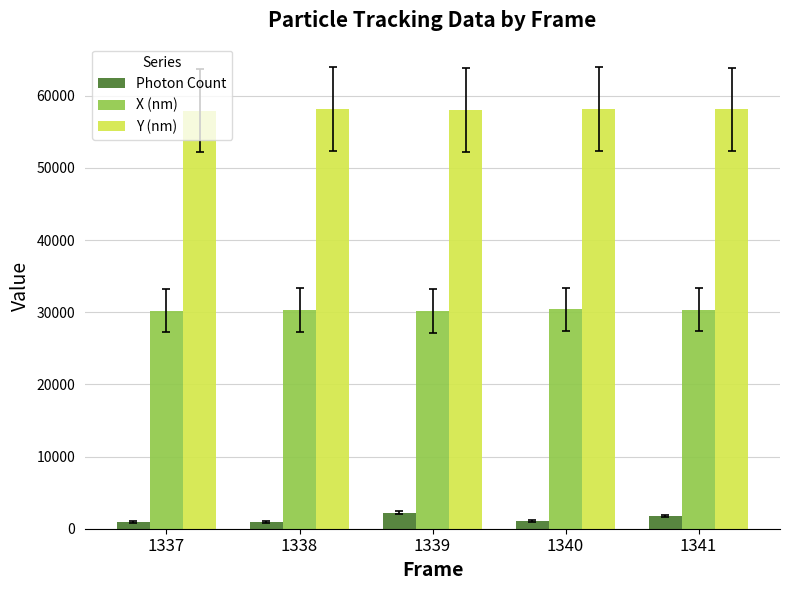

What are all the series names shown in the legend?

Photon Count, X (nm), Y (nm)